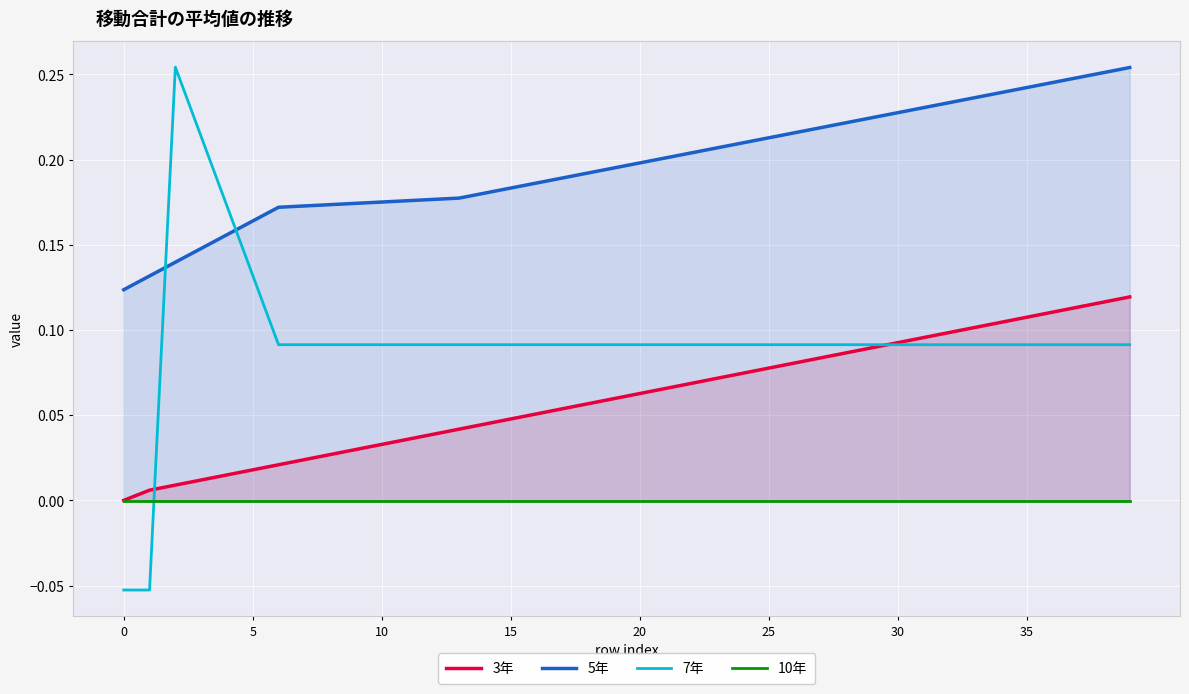

True or false: 5年 has more than 2 interior local peaks.

False